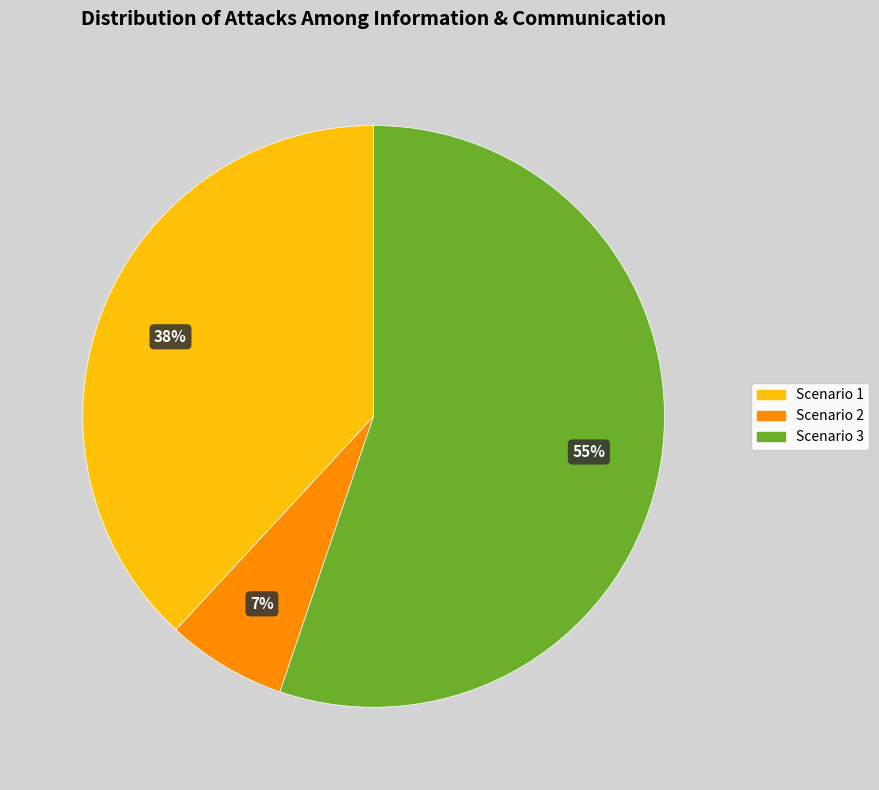

How many slices are in this pie chart?

3